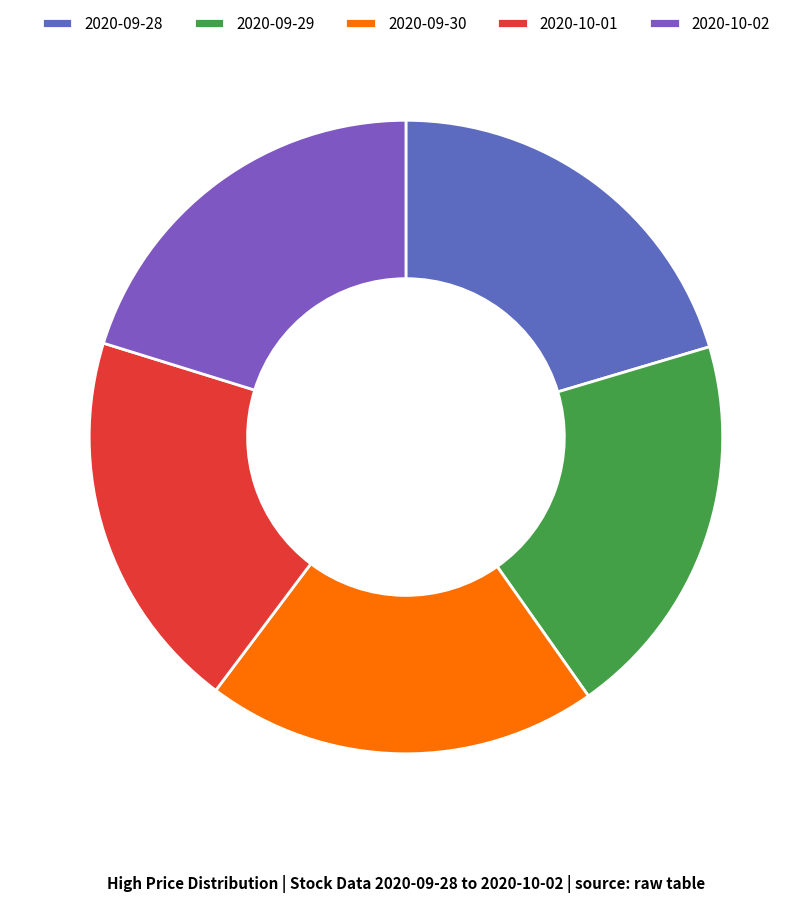

To the nearest percent, what is the combined percentage of 2020-09-30 and 2020-10-01?

40%